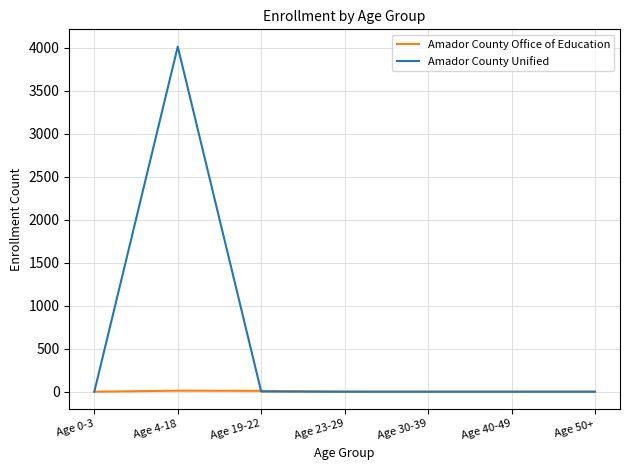

At which category is the sum across all series the highest?

Age 4-18